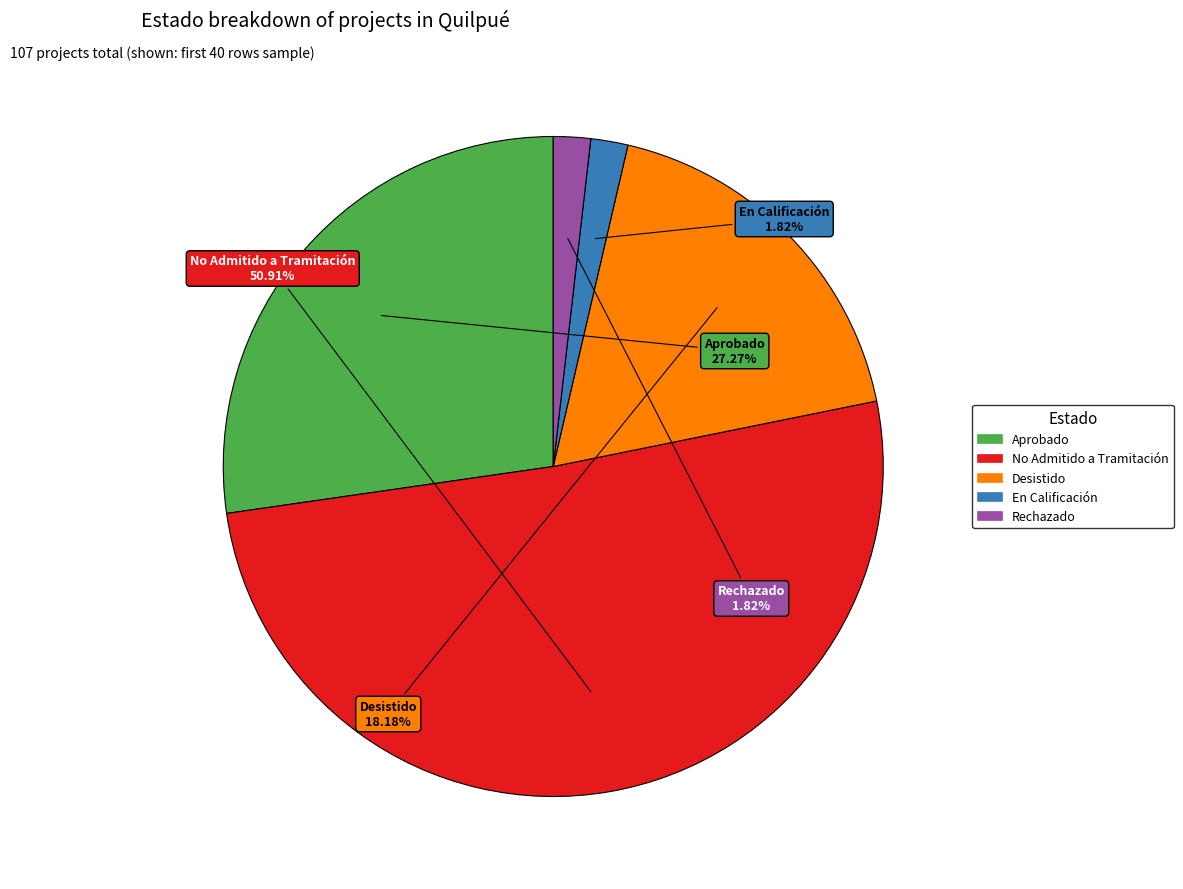

Which category has the biggest portion of the pie?

No Admitido a Tramitación